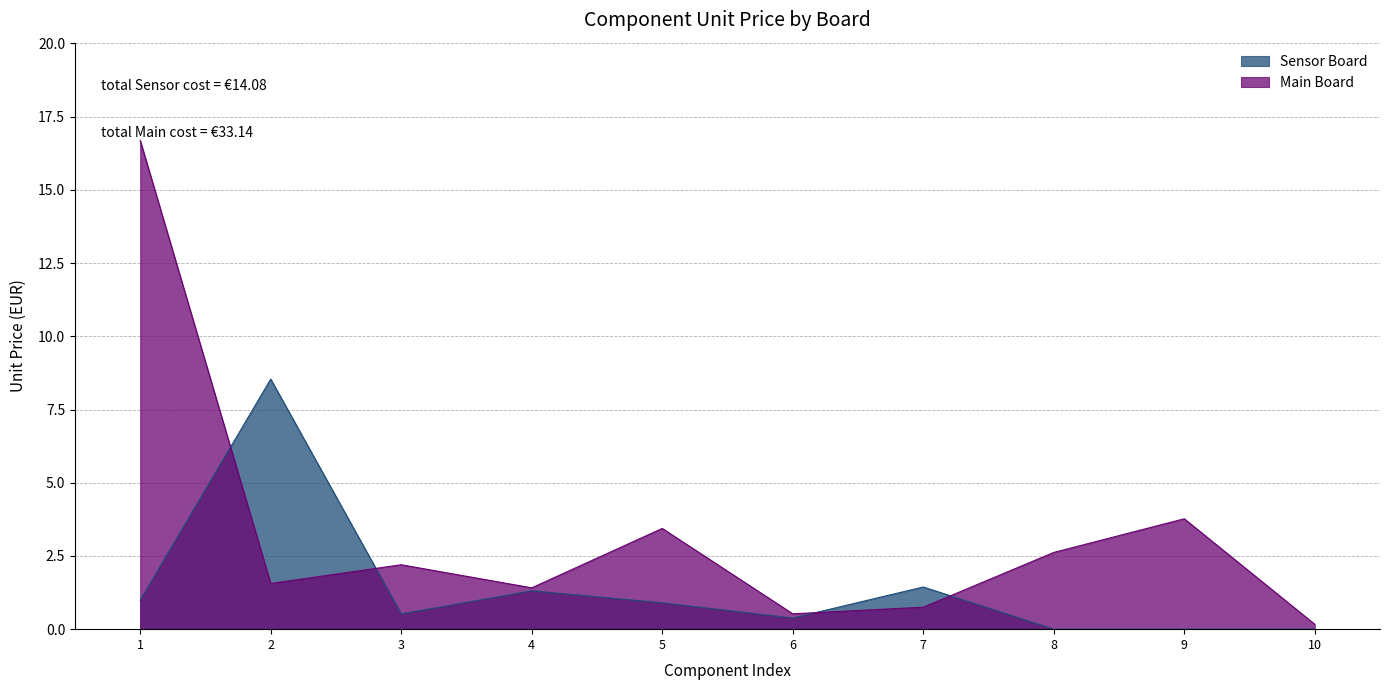

How many lines are shown in the chart?

2